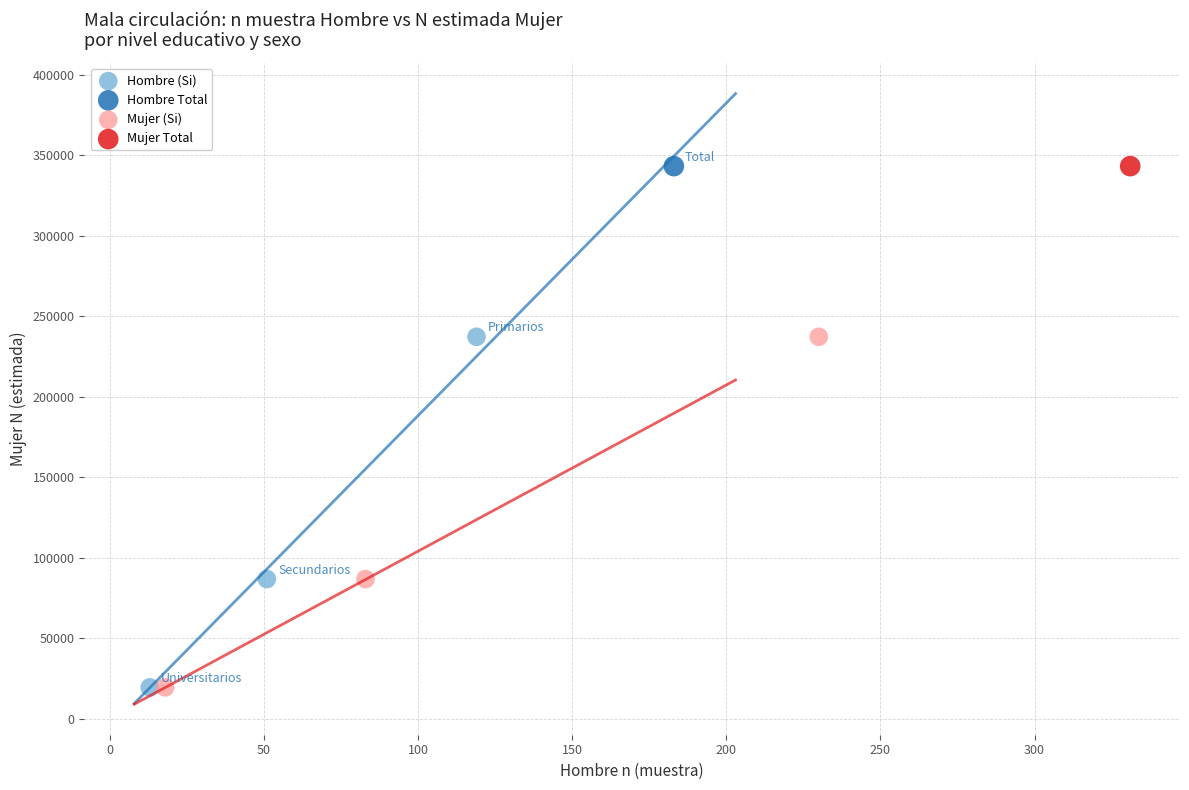

What are all the series names shown in the legend?

Hombre (Si), Hombre Total, Mujer (Si), Mujer Total